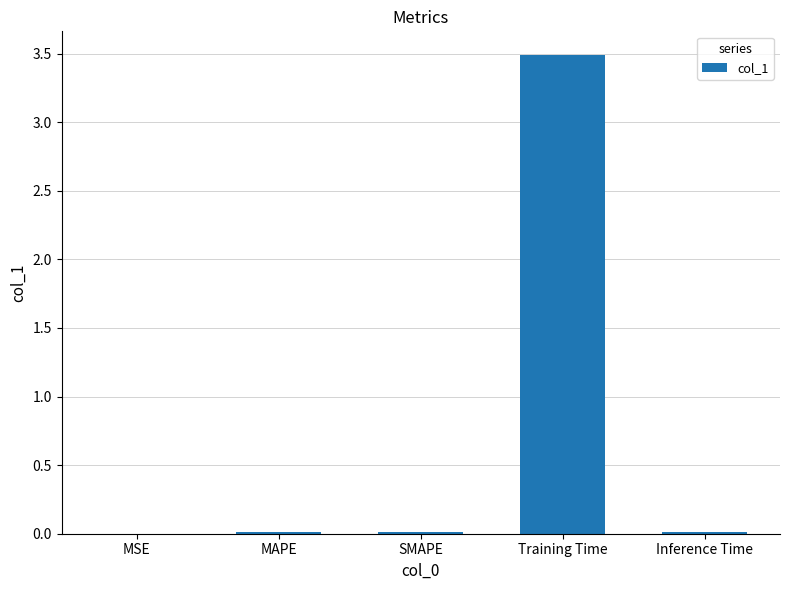

At which category does the chart reach its peak across all series?

Training Time